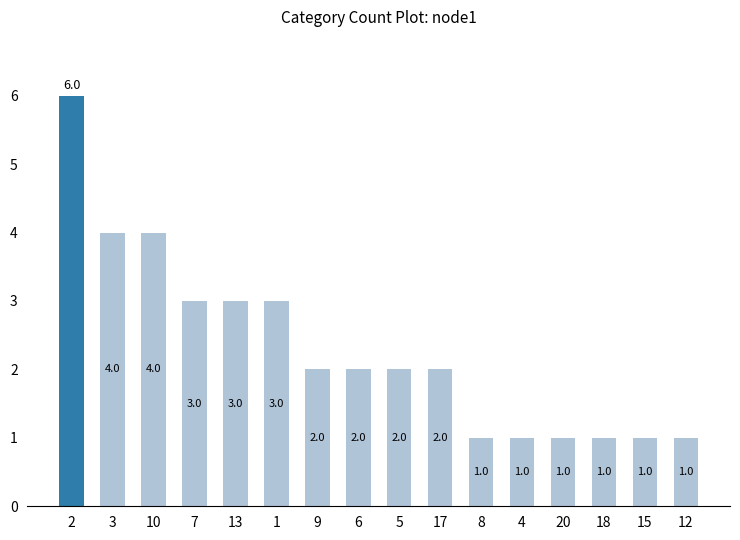

True or false: the data shows 2 at 17.

True